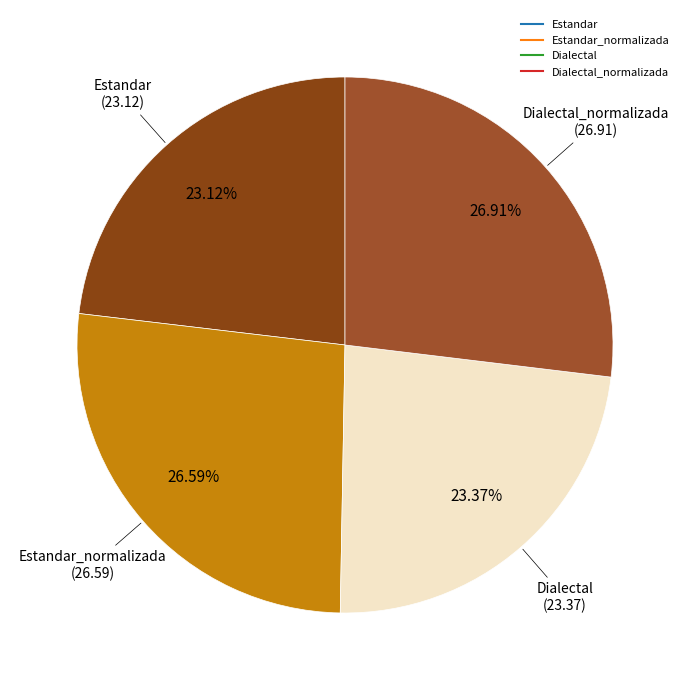

Which slice is the largest?

Dialectal_normalizada